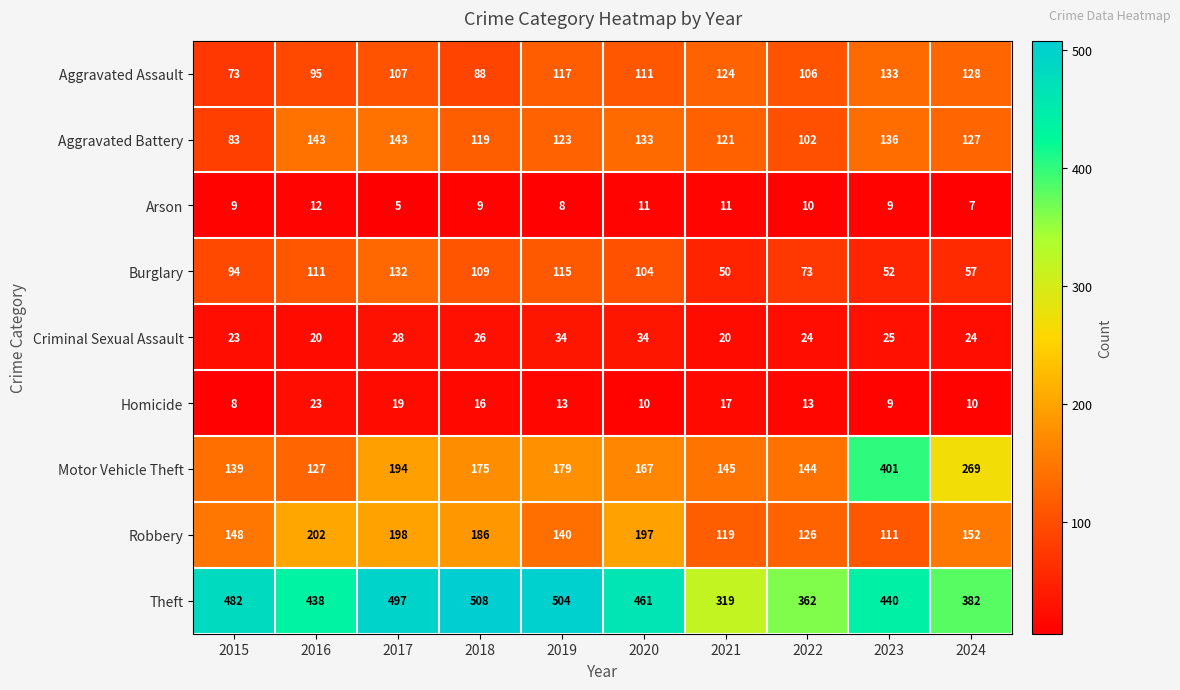

At 2022, list the series in order from largest to smallest.

Theft, Motor Vehicle Theft, Robbery, Aggravated Assault, Aggravated Battery, Burglary, Criminal Sexual Assault, Homicide, Arson